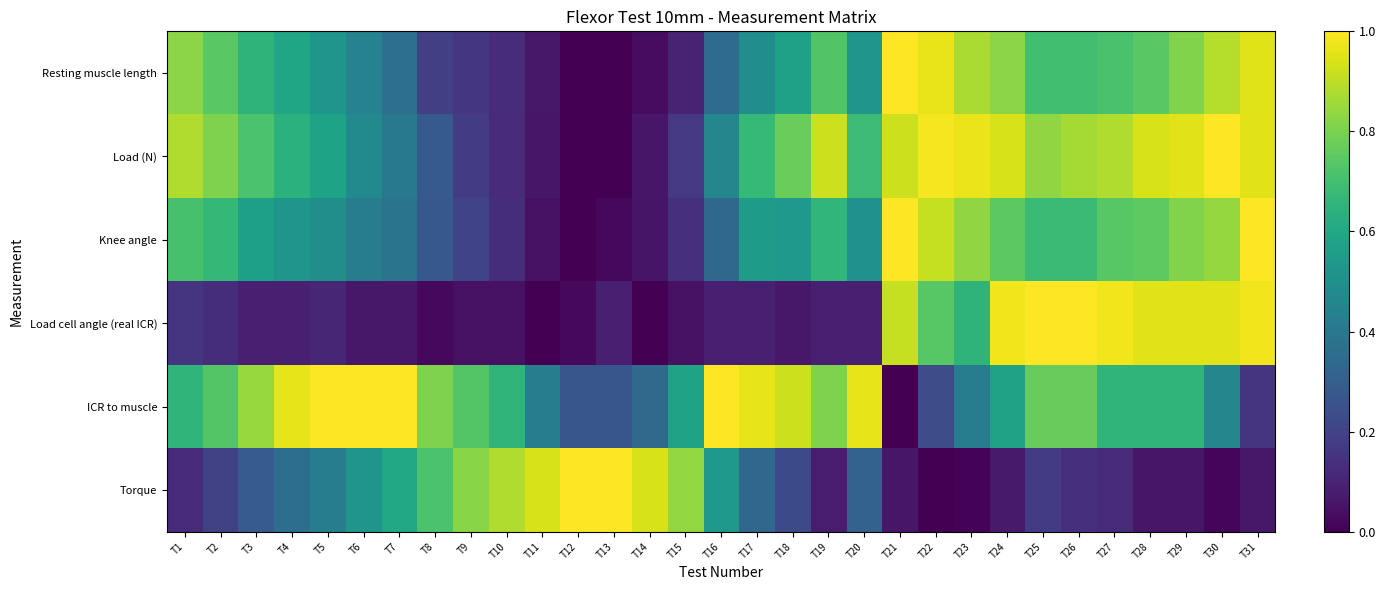

At how many categories does at least one series exceed 0?

31